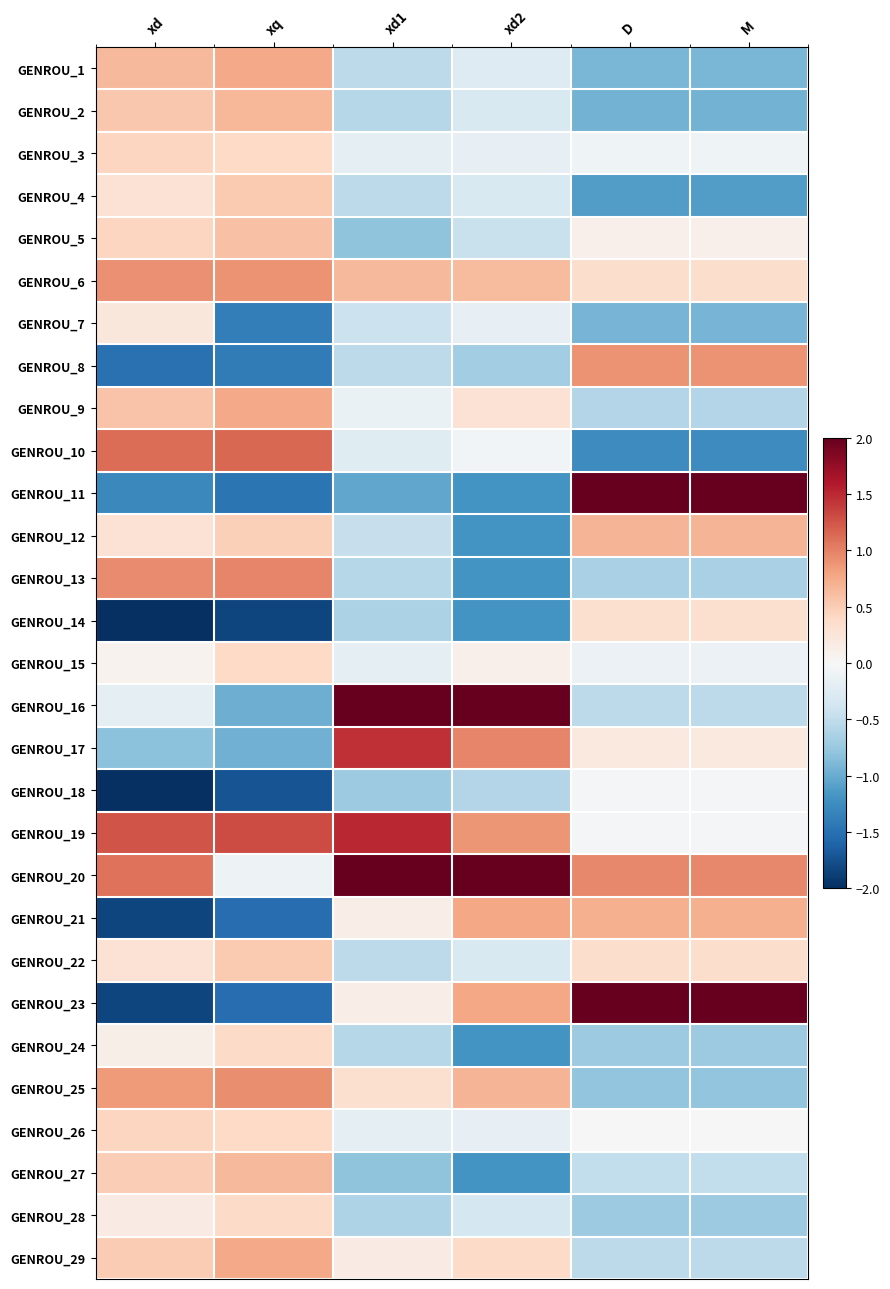

What is the maximum value shown in the chart?

2.0